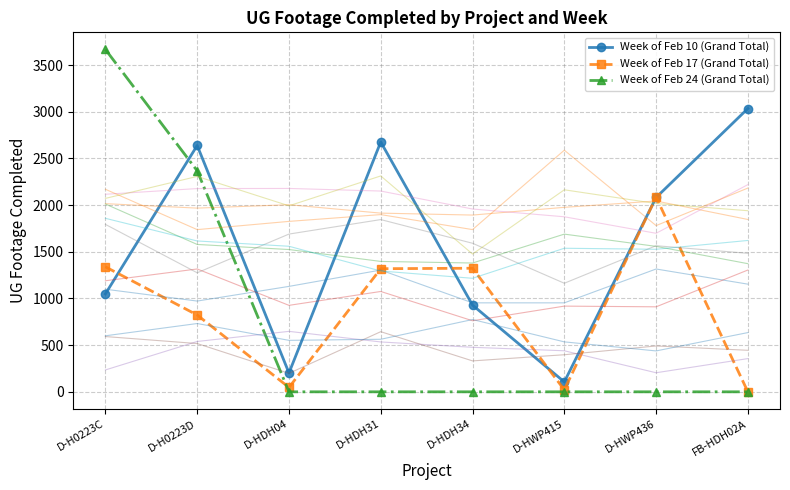

The Week of Feb 17 (Grand Total) series shows 0 at FB-HDH02A. True or false?

True